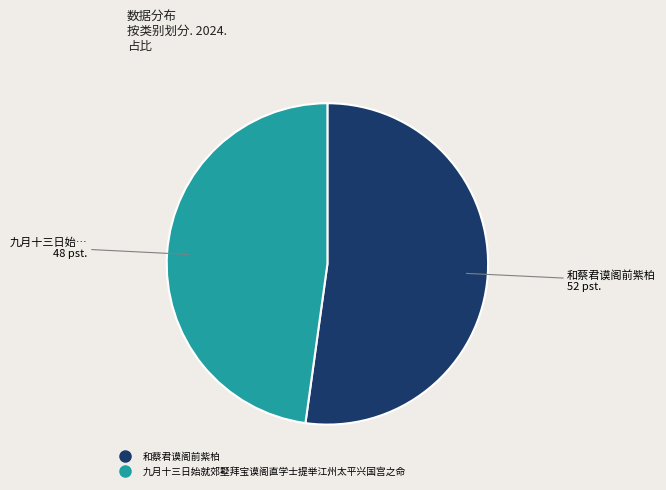

Is the sum of 九月十三日始就郊墅拜宝谟阁直学士提举江州太平兴国宫之命 and 和蔡君谟阁前紫柏 greater than half?

Yes